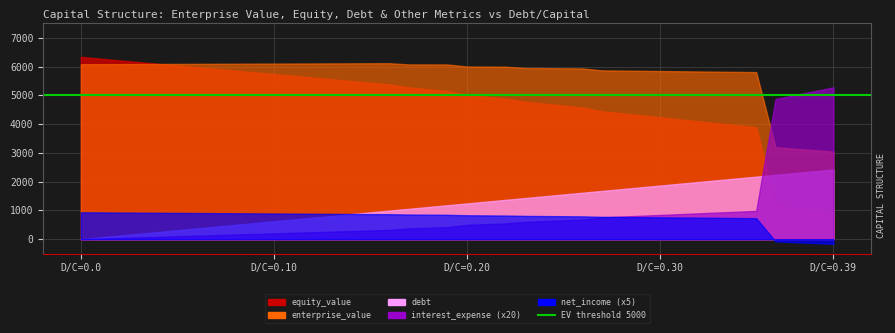

How many data points in net_income are less than 169?

20